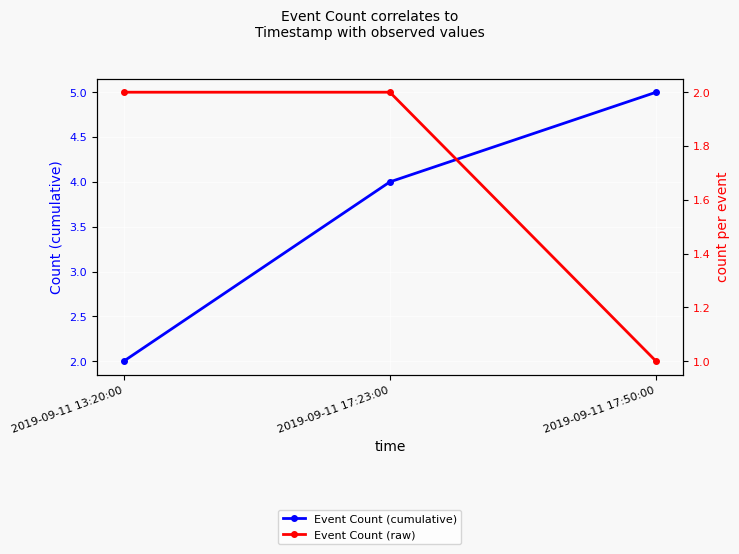

At how many categories does at least one series exceed 1?

3